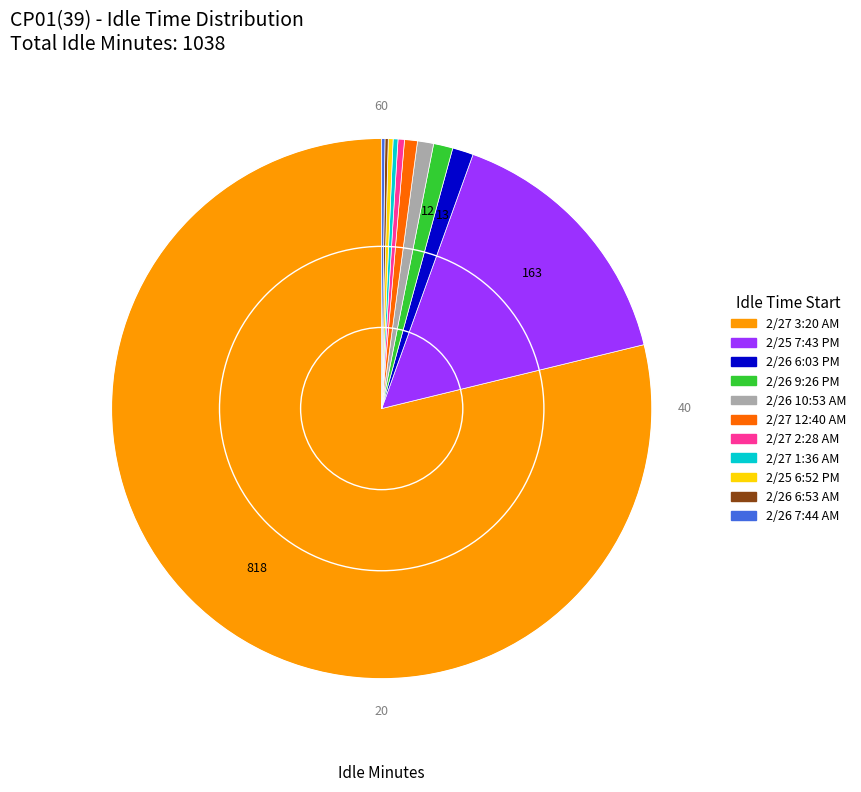

Is the sum of 2/25 7:43 PM and 2/26 9:26 PM greater than half?

No